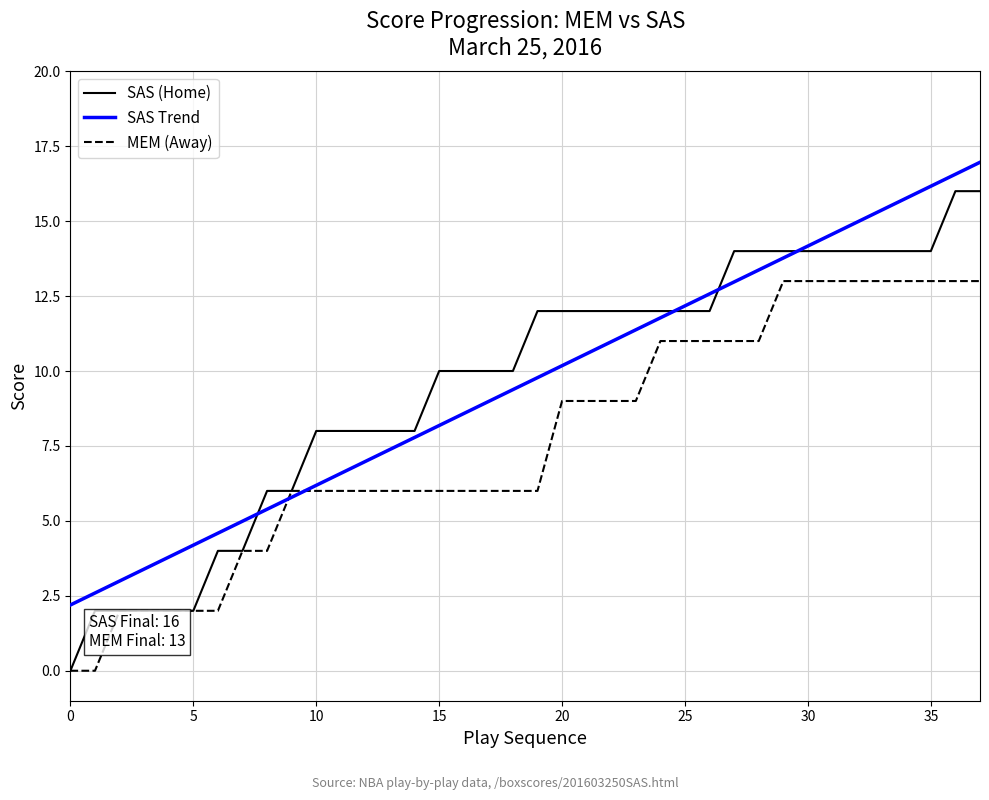

How many distinct data groups are displayed?

3